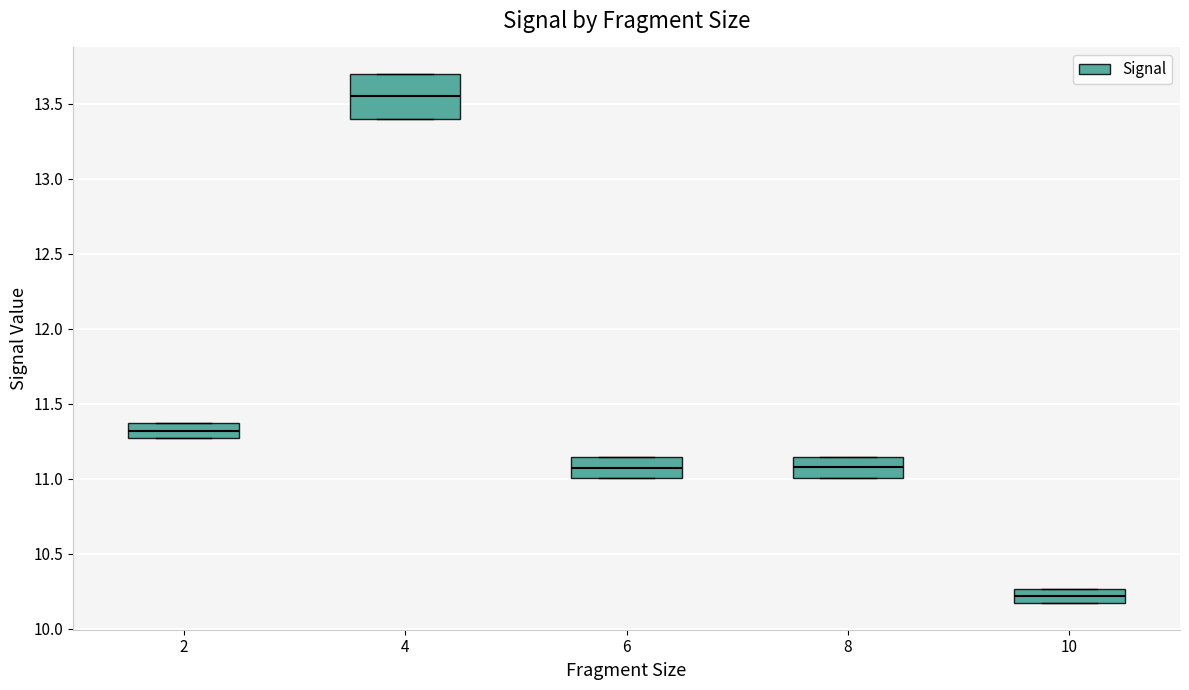

Which box has the lowest median line?

10